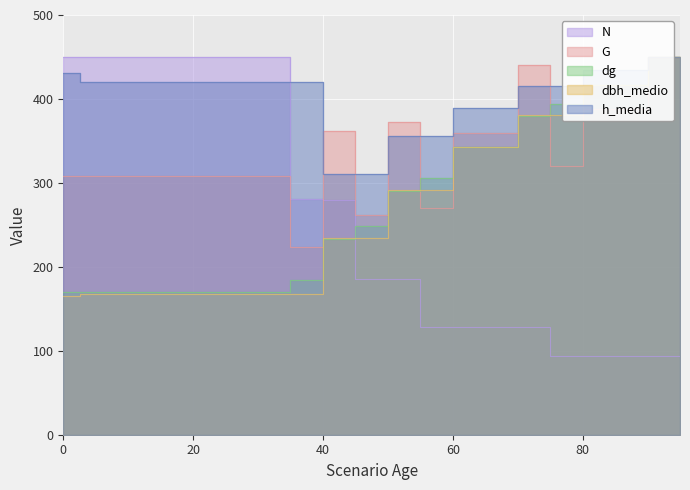

What is the value of the N point at the 1st from the left?

450.0